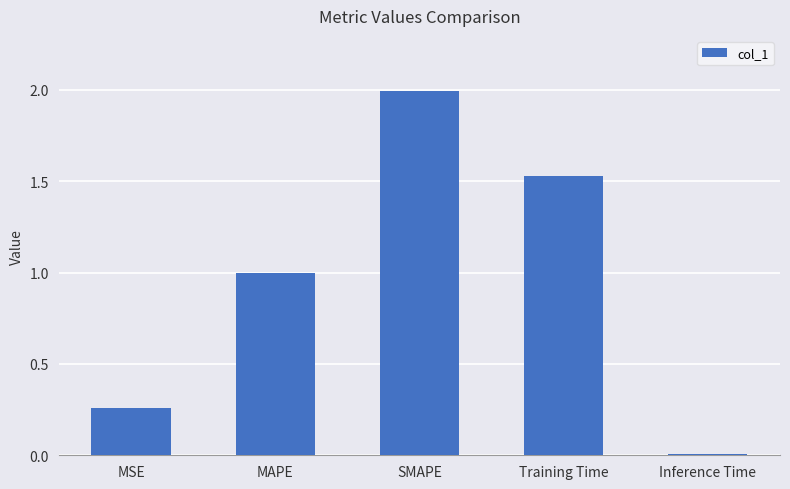

Rank the categories by value from highest to lowest.

SMAPE, Training Time, MAPE, MSE, Inference Time